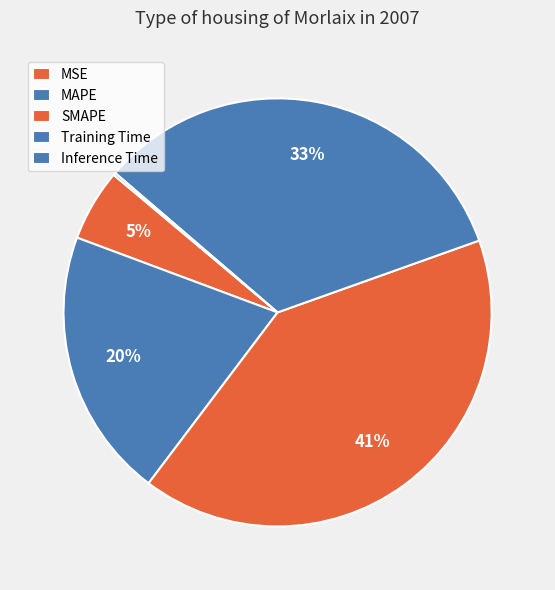

What percentage is NOT represented by MAPE?

79.6%